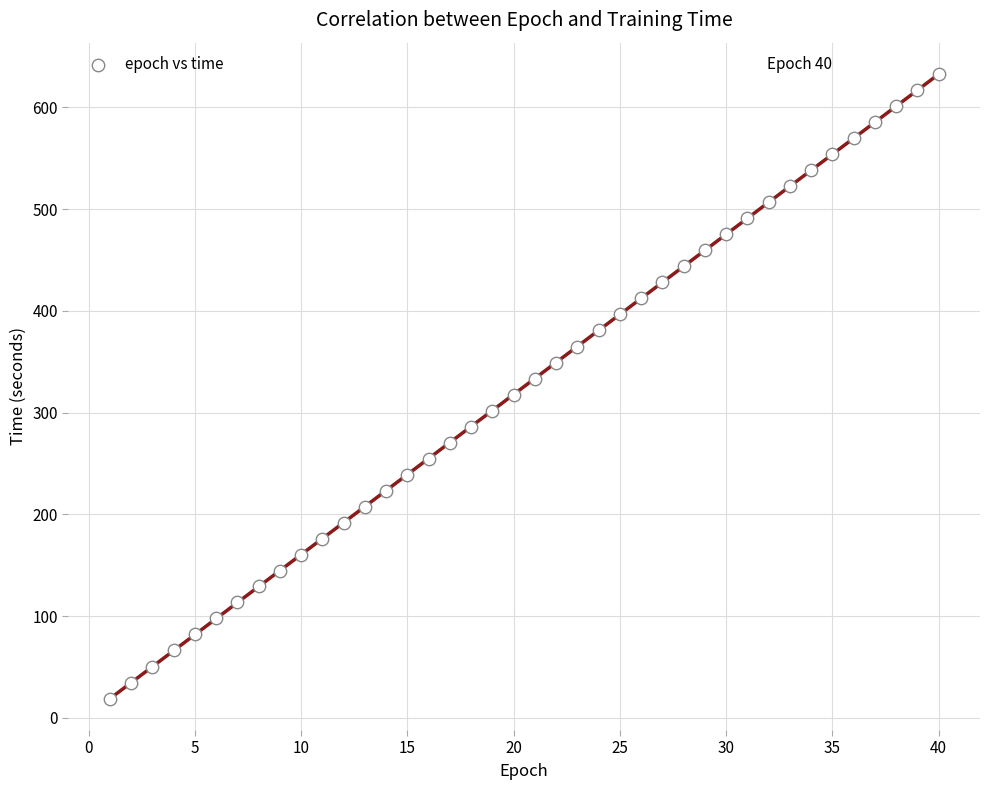

What is the range of X values (max minus min)?

39.0